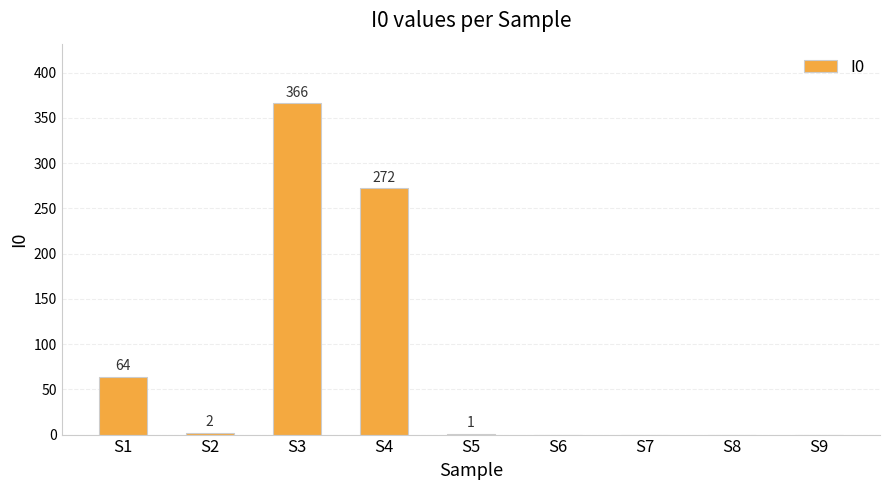

How many values are above zero?

5